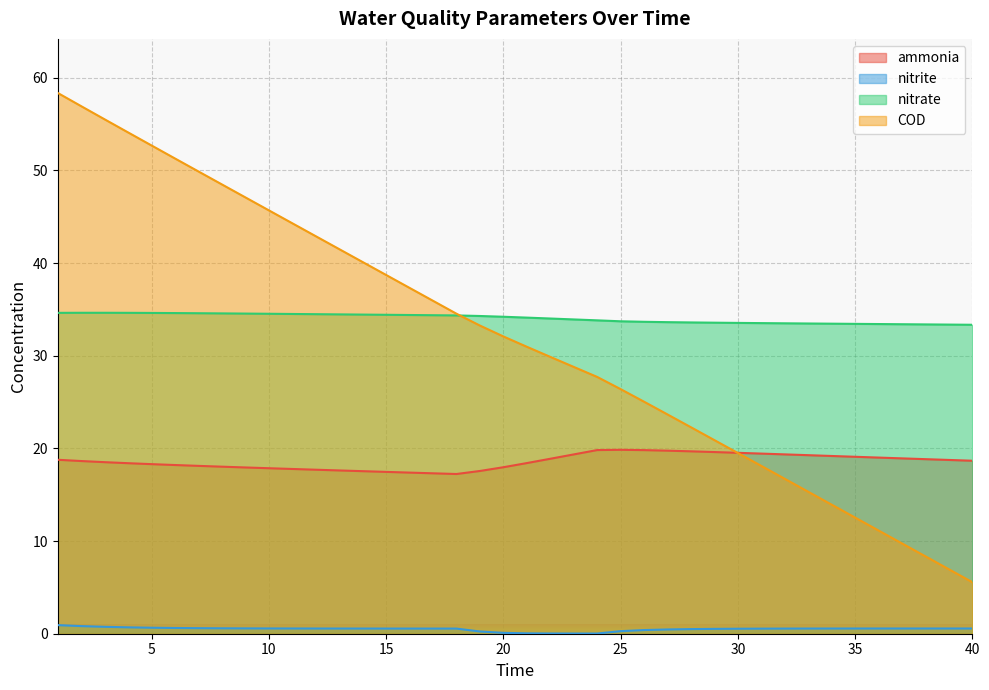

What is the difference between the maximum and second lowest values in the nitrate series?

1.3